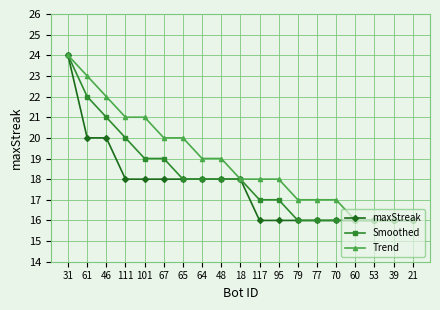

Reading left to right, transcribe all the data shown in this chart.

maxStreak: 24	20	20	18	18	18	18	18	18	18	16	16	16	16	16	16	16	16	16
Smoothed: 24	22	21	20	19	19	18	18	18	18	17	17	16	16	16	16	16	16	16
Trend: 24	23	22	21	21	20	20	19	19	18	18	18	17	17	17	16	16	16	16